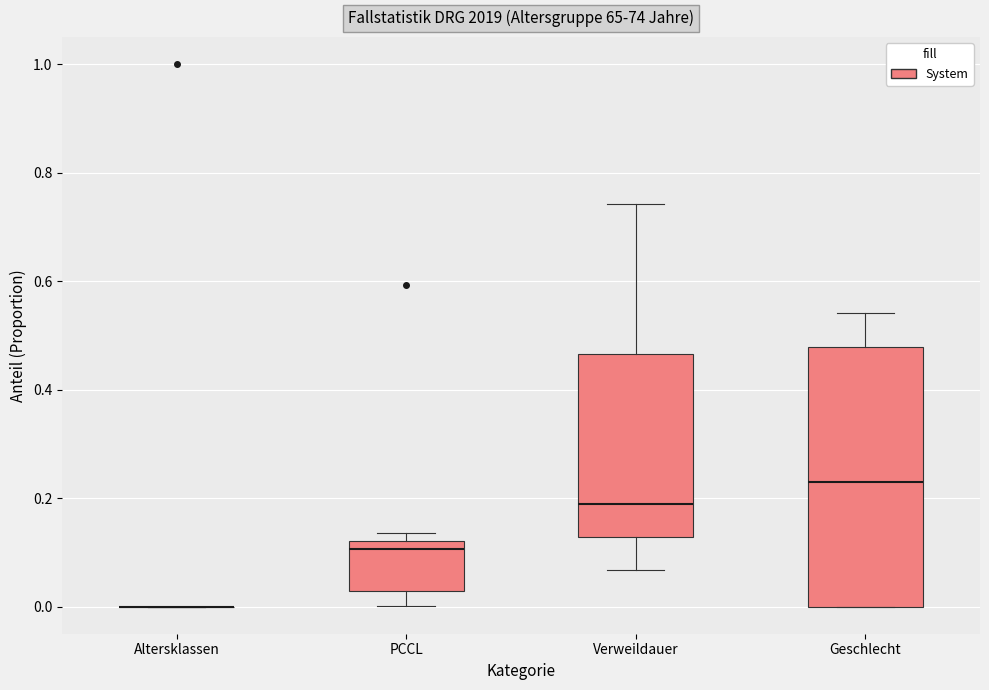

Where does the median line of the box for Geschlecht sit on the y-axis? The values are not printed on the chart, so give them approximately, as read against the axis.

0.22